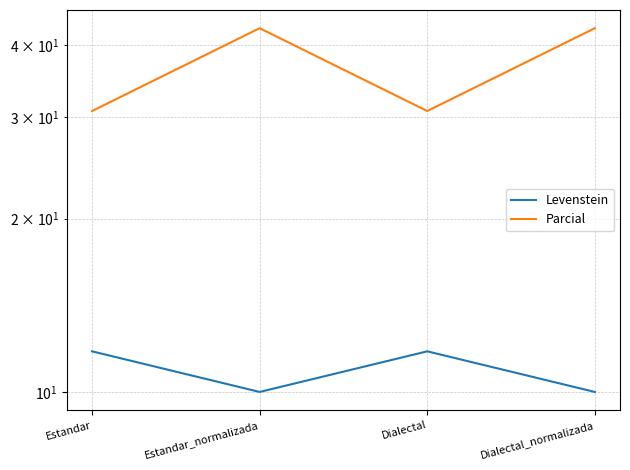

Count the number of categories in the chart.

4